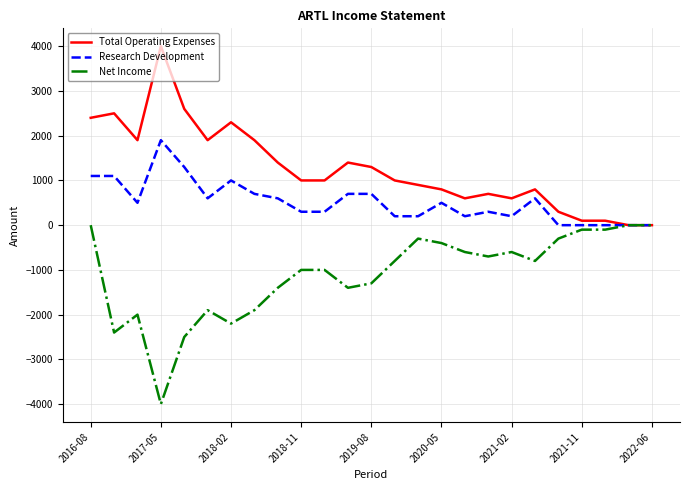

Rank the series by their maximum value, from lowest to highest.

Net Income, Research Development, Total Operating Expenses